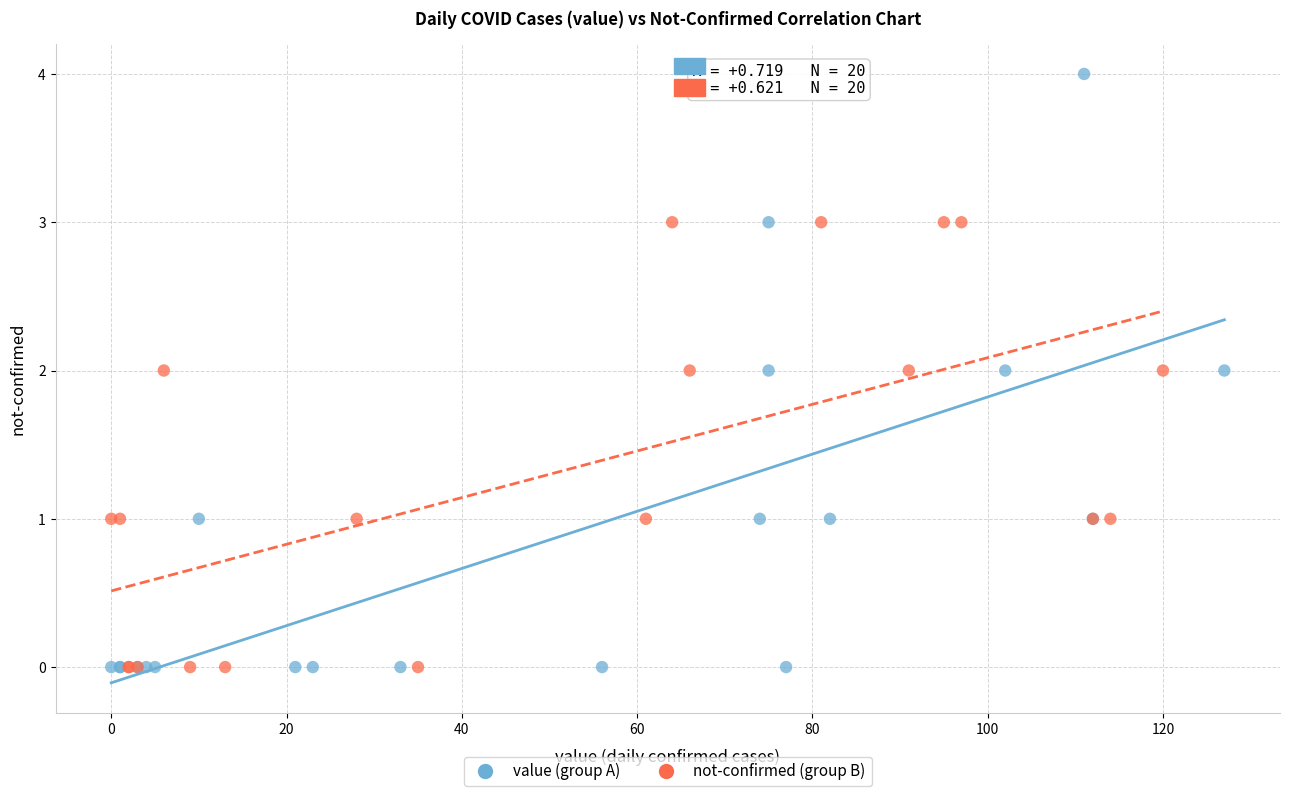

Which series has the widest spread of Y values?

value (group A)